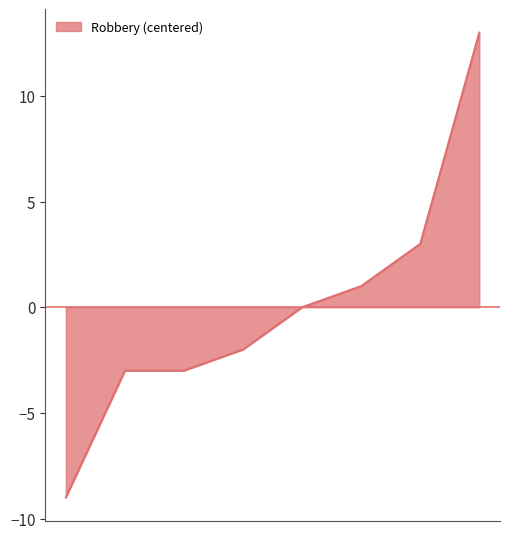

What is the difference between the second highest and second lowest values?

6